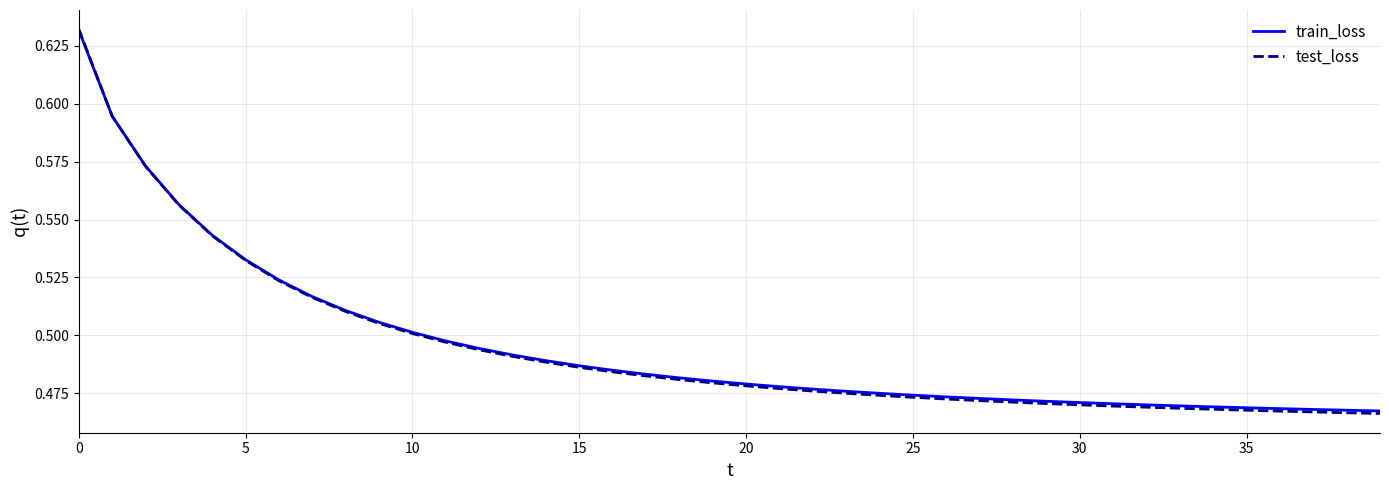

Which series has the widest spread of values?

test_loss